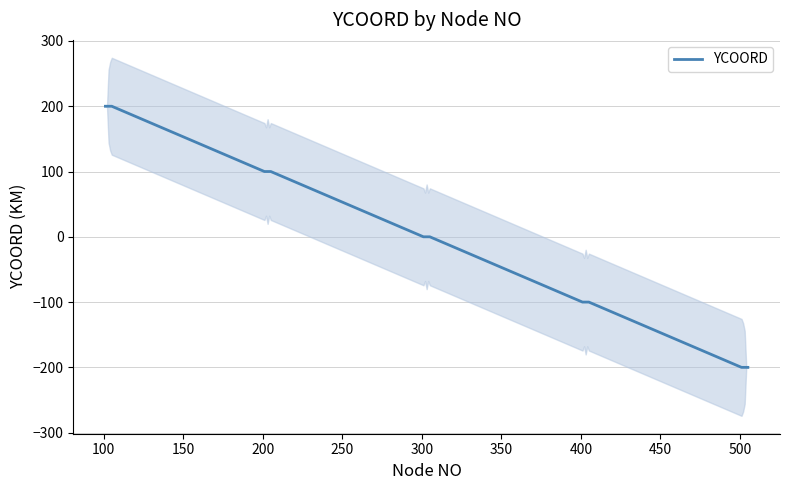

What is the lowest value of the YCOORD series?

-200